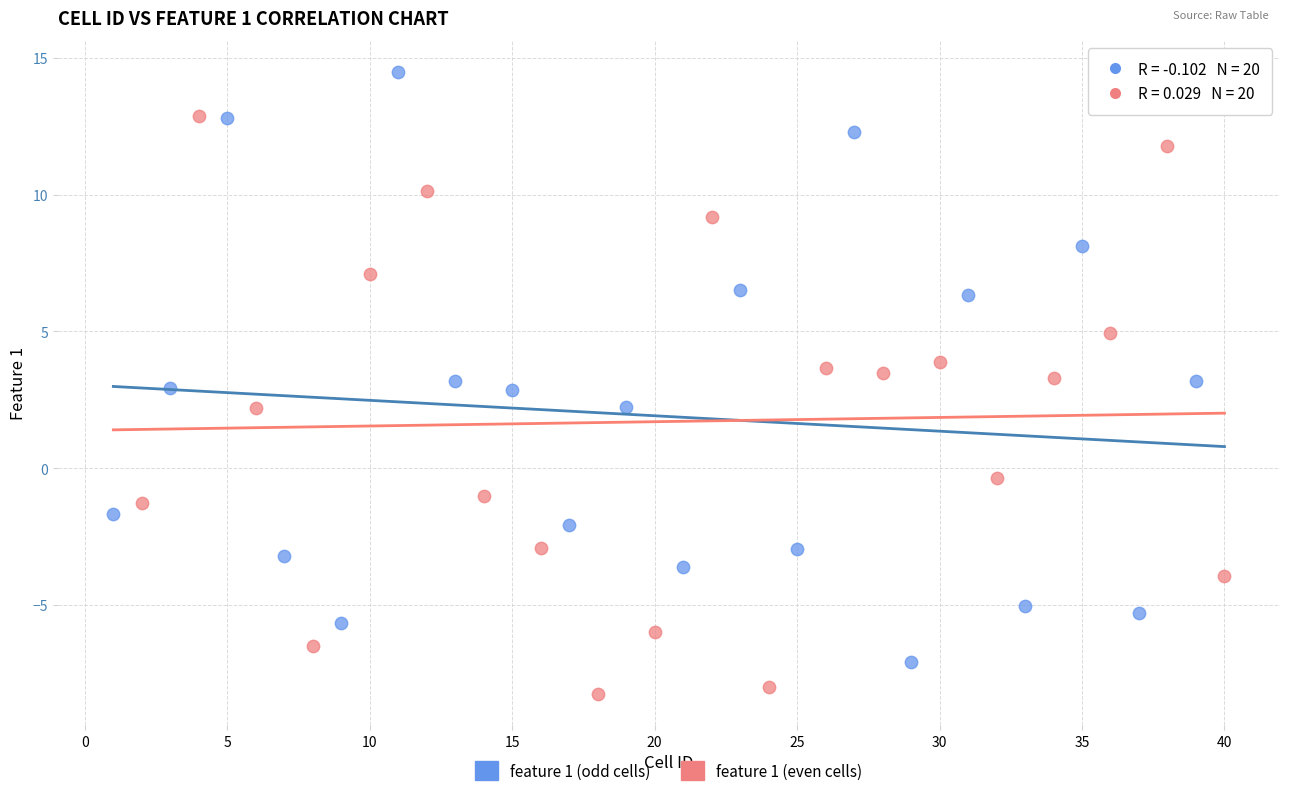

Which series reaches the minimum Y coordinate?

feature 1 (even cells)